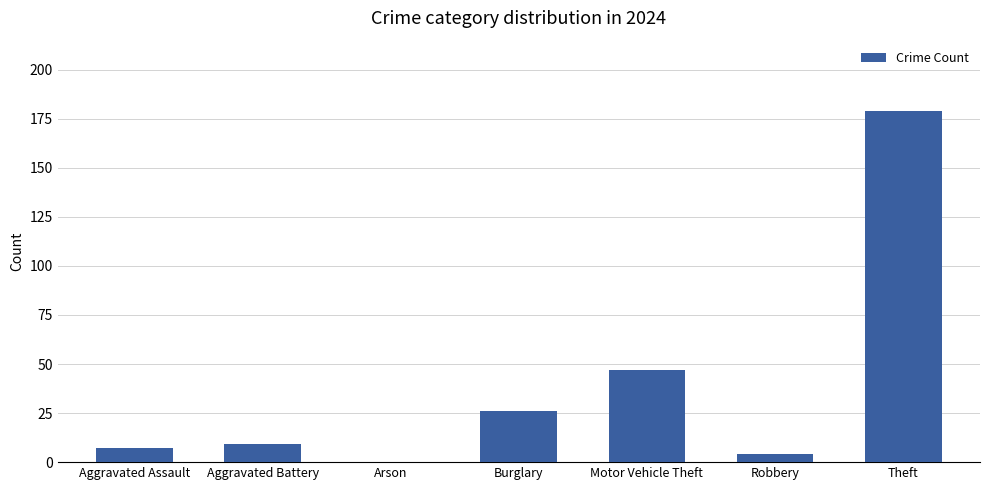

How many distinct data groups are displayed?

1